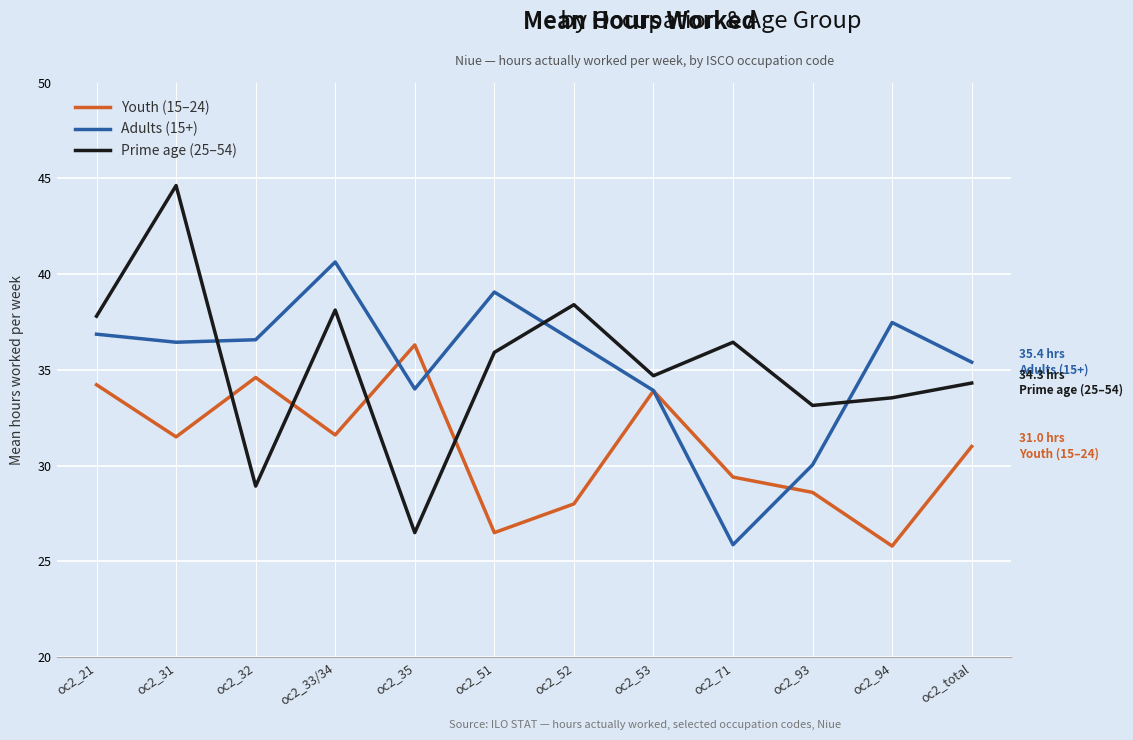

What position from the left is oc2_71?

9